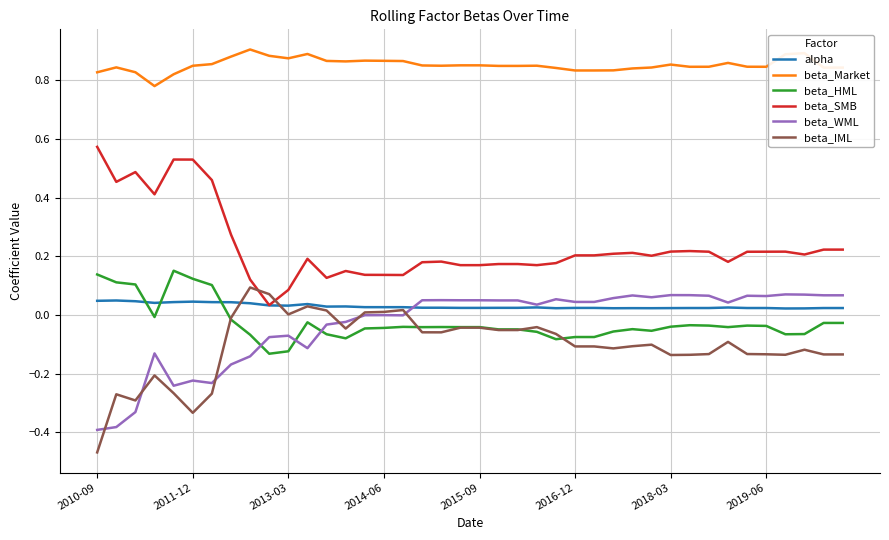

Which series has the largest total across all categories?

beta_Market